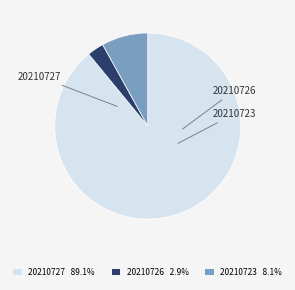

What percentage is the 20210723 slice, to the nearest percent?

8%